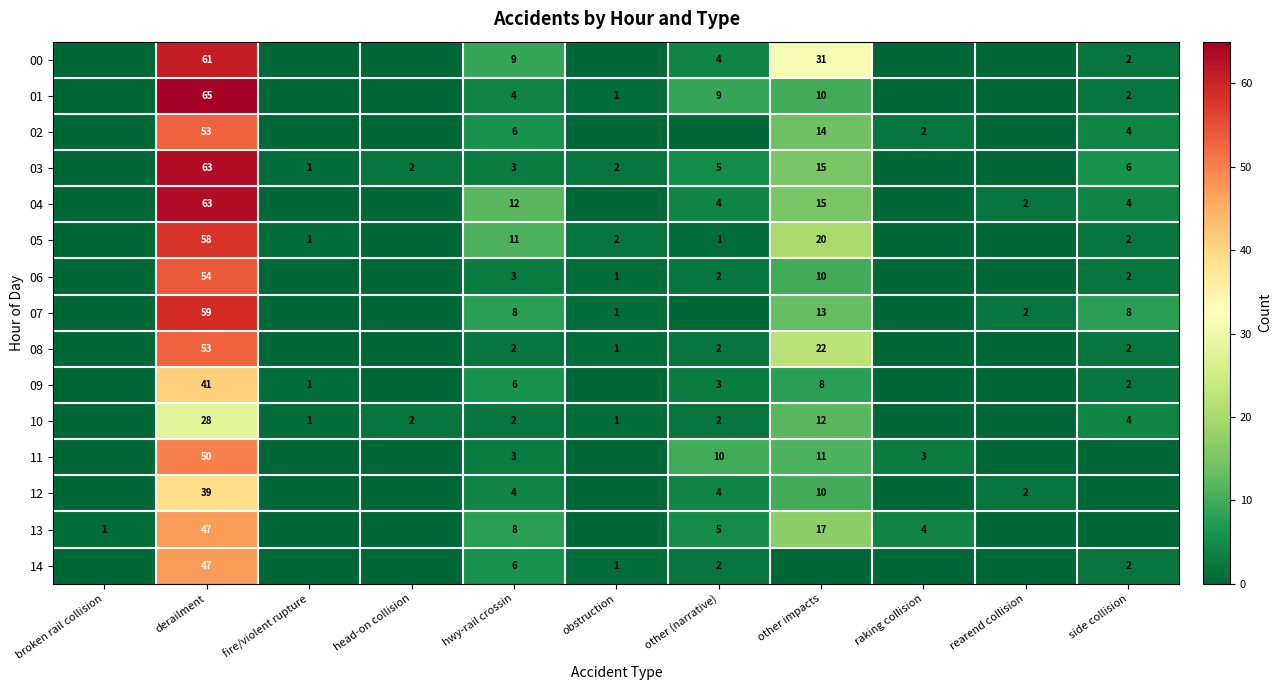

What is the maximum value shown in the chart?

65